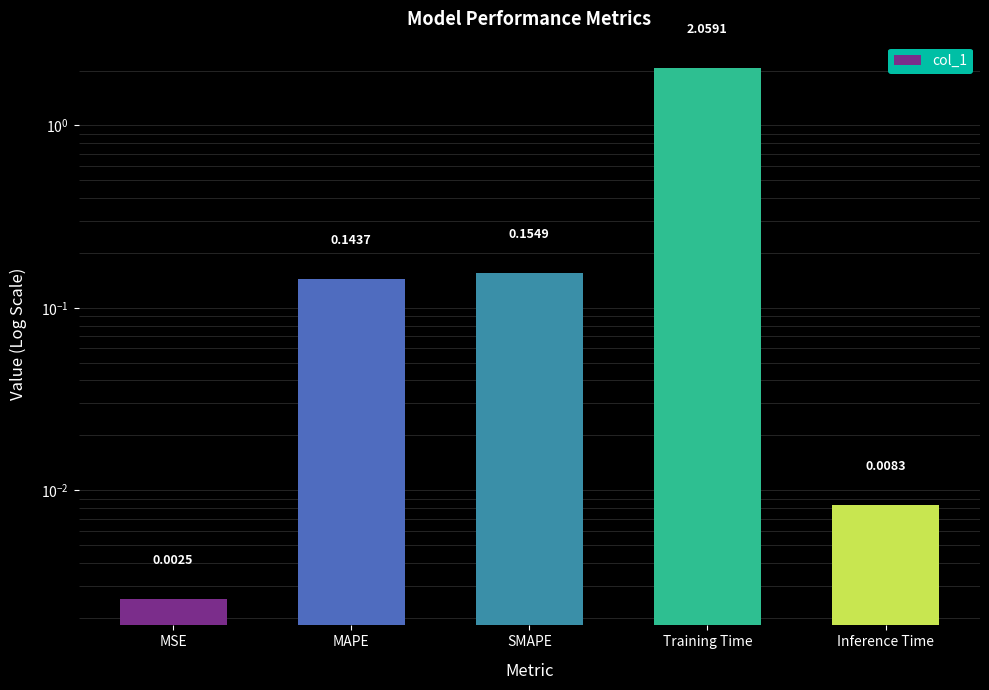

What is the maximum value shown in the chart?

2.1